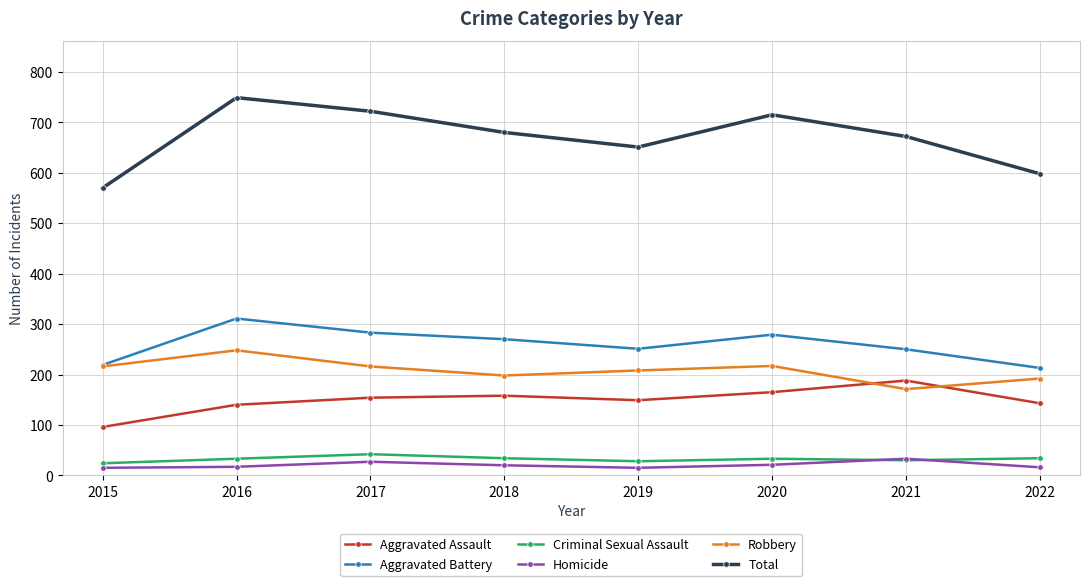

How many interior local peaks does the Total series have?

2